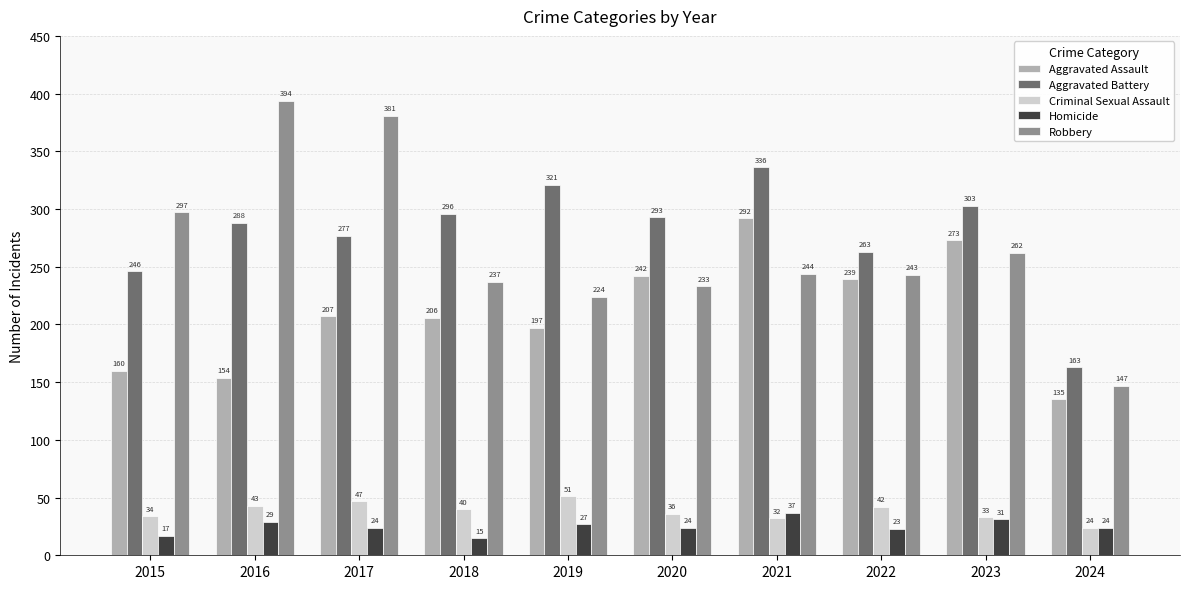

Reading left to right, extract all data points from this chart.

Aggravated Assault: 2015=160	2016=154	2017=207	2018=206	2019=197	2020=242	2021=292	2022=239	2023=273	2024=135
Aggravated Battery: 2015=246	2016=288	2017=277	2018=296	2019=321	2020=293	2021=336	2022=263	2023=303	2024=163
Criminal Sexual Assault: 2015=34	2016=43	2017=47	2018=40	2019=51	2020=36	2021=32	2022=42	2023=33	2024=24
Homicide: 2015=17	2016=29	2017=24	2018=15	2019=27	2020=24	2021=37	2022=23	2023=31	2024=24
Robbery: 2015=297	2016=394	2017=381	2018=237	2019=224	2020=233	2021=244	2022=243	2023=262	2024=147